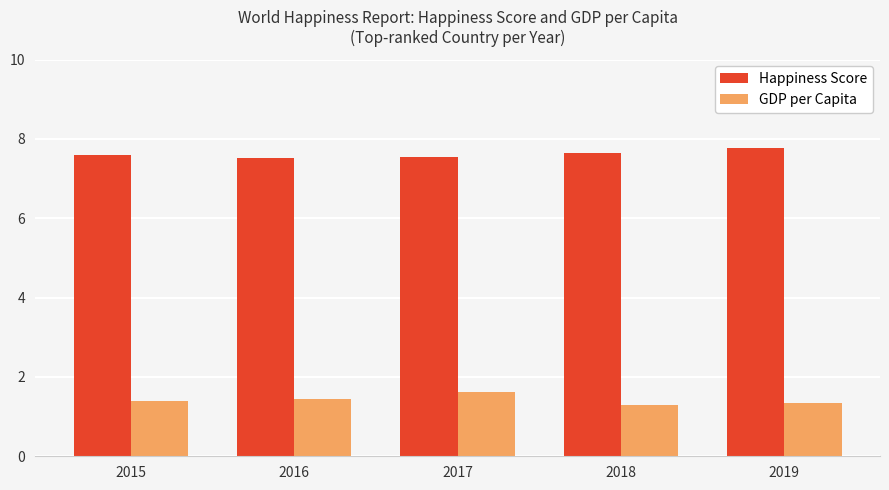

What is the highest value of the Happiness Score series?

7.8